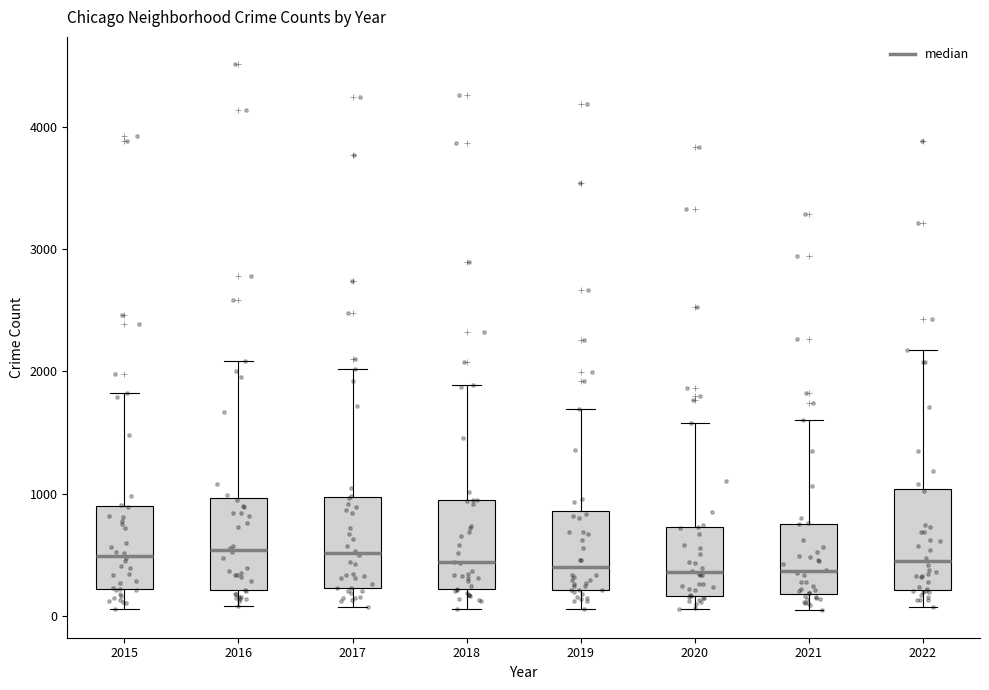

Reading left to right, transcribe this box plot: for each box, give where its median line is, the range the box spans, and where its two whiskers end, as read against the y-axis. The values are not printed on the chart, so give them approximately, as read against the axis.

2015: median 500, box 200 to 900, whiskers 100 to 1800
2016: median 500, box 200 to 1000, whiskers 100 to 2100
2017: median 500, box 200 to 1000, whiskers 100 to 2000
2018: median 400, box 200 to 900, whiskers 100 to 1900
2019: median 400, box 200 to 900, whiskers 100 to 1700
2020: median 400, box 200 to 700, whiskers 100 to 1600
2021: median 400, box 200 to 800, whiskers 0 to 1600
2022: median 400, box 200 to 1000, whiskers 100 to 2200